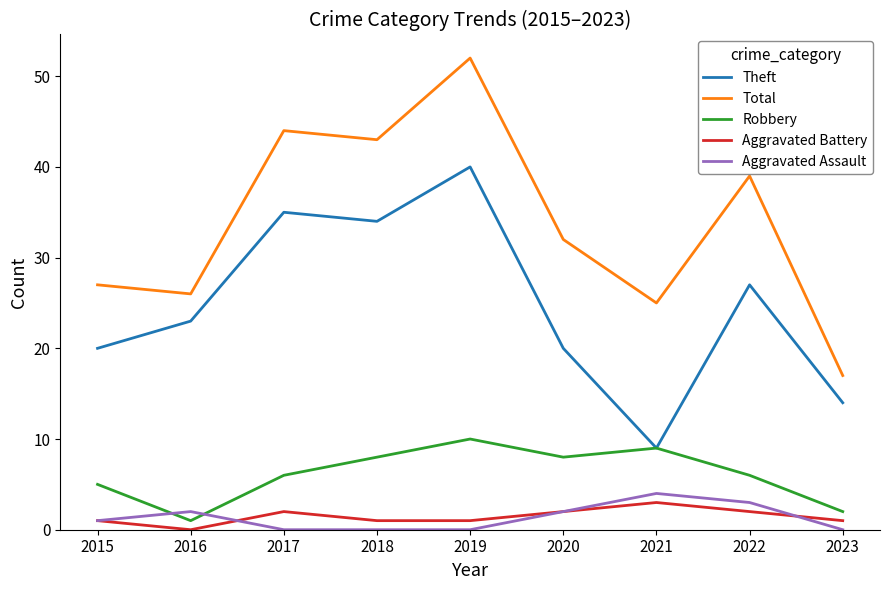

Does the chart have visible grid lines?

No